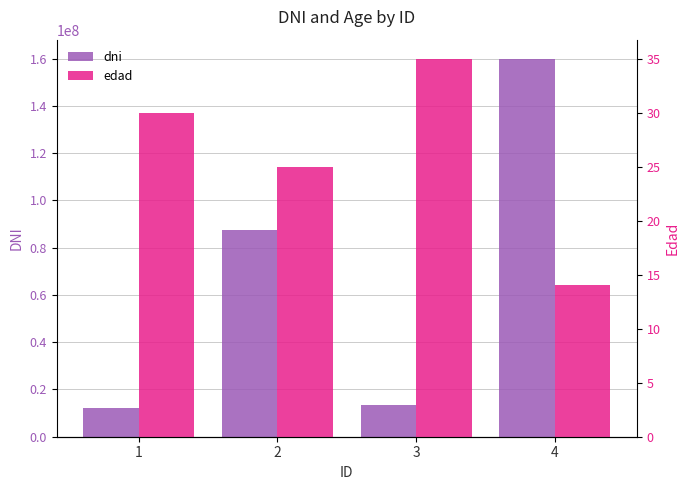

Reading left to right, transcribe all the data shown in this chart.

dni: 12345678	87654321	13579246	159971642
edad: 30	25	35	14